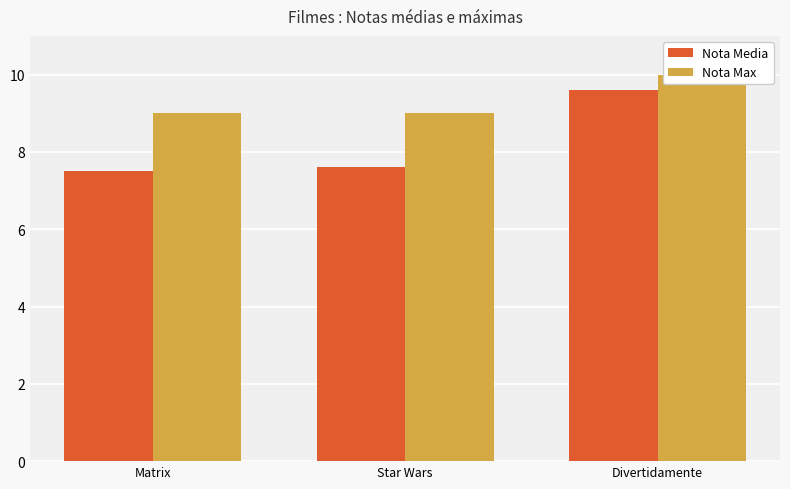

Count the Nota Max values in the range 9 to 10.

3